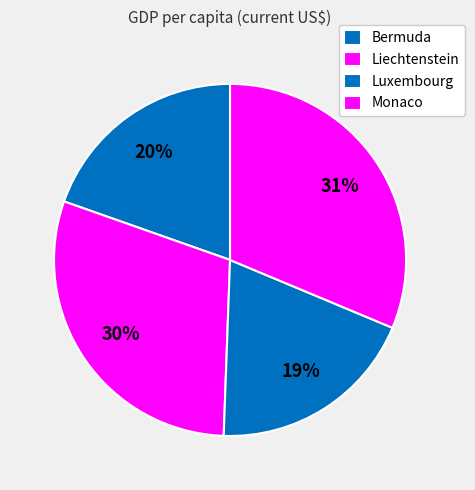

To the nearest percent, what percentage of the pie is Liechtenstein?

30%